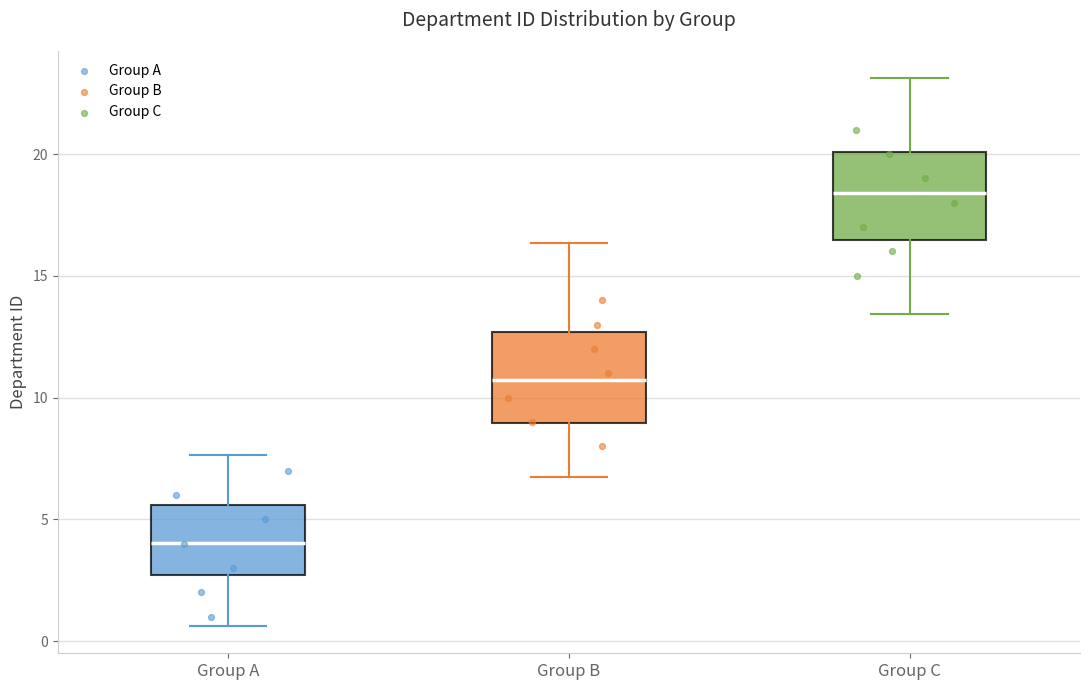

Reading left to right, read every box against the y-axis: the position of its median line, the range the box covers, and the ends of its whiskers. The values are not printed on the chart, so give them approximately, as read against the axis.

Group A: median 4.0, box 2.5 to 5.5, whiskers 0.5 to 7.5
Group B: median 10.5, box 9.0 to 12.5, whiskers 6.5 to 16.5
Group C: median 18.5, box 16.5 to 20.0, whiskers 13.5 to 23.0